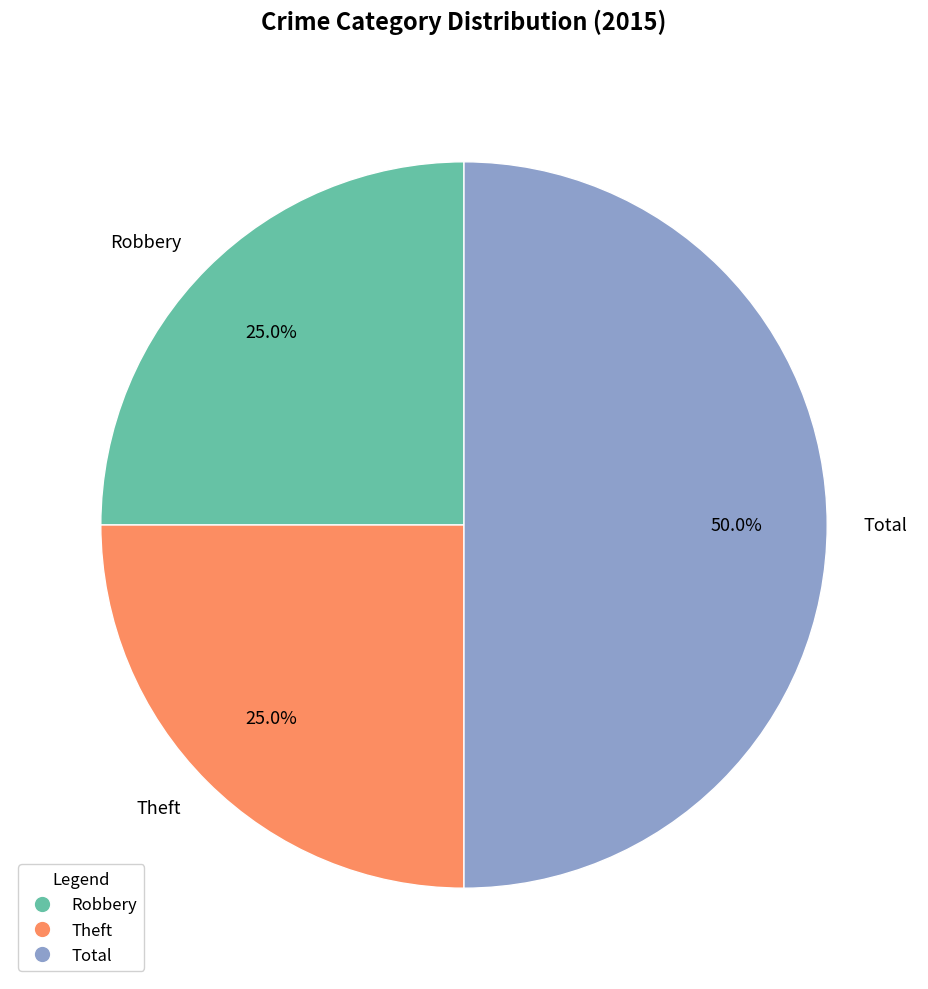

True or false: Total accounts for 50% of the total.

True